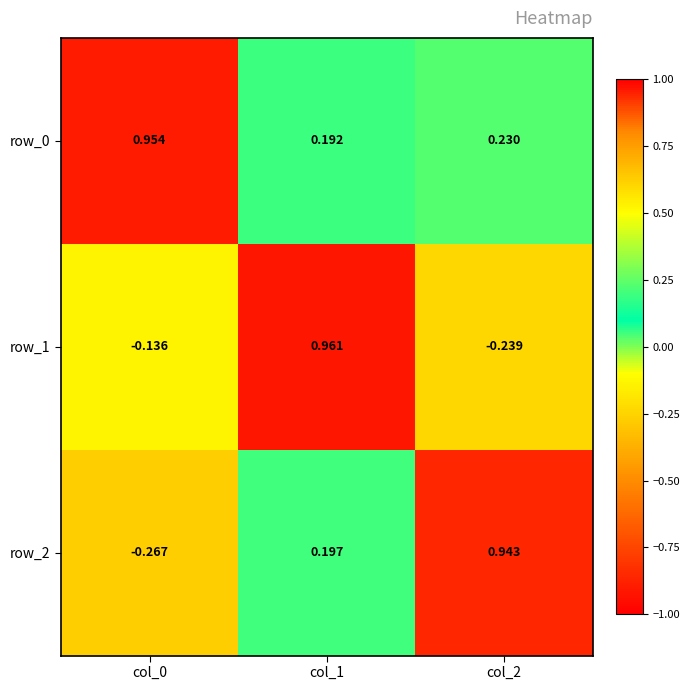

Is it true that row_1 equals -0.0 at col_0?

False